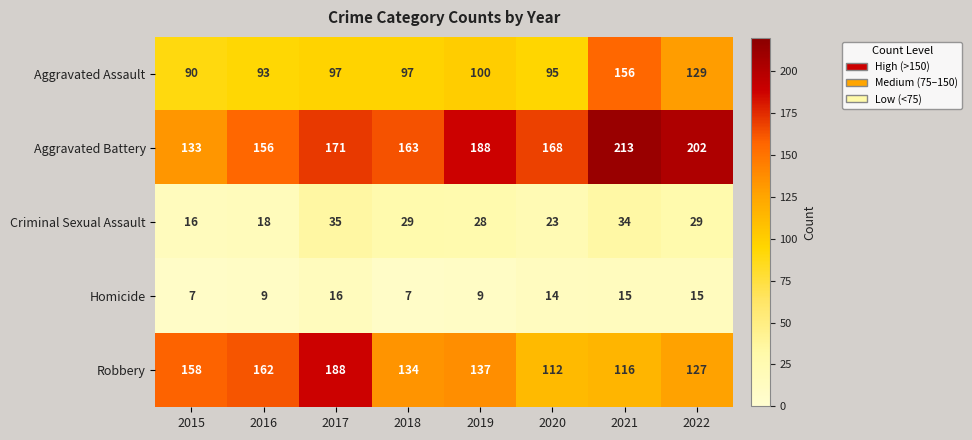

Rank the series at 2016 from highest to lowest value.

Robbery, Aggravated Battery, Aggravated Assault, Criminal Sexual Assault, Homicide